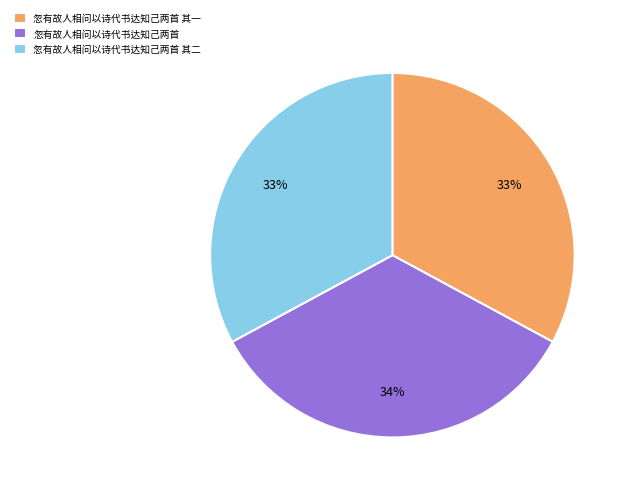

To the nearest percent, what is the combined percentage of 忽有故人相问以诗代书达知己两首 and 忽有故人相问以诗代书达知己两首 其一?

67%